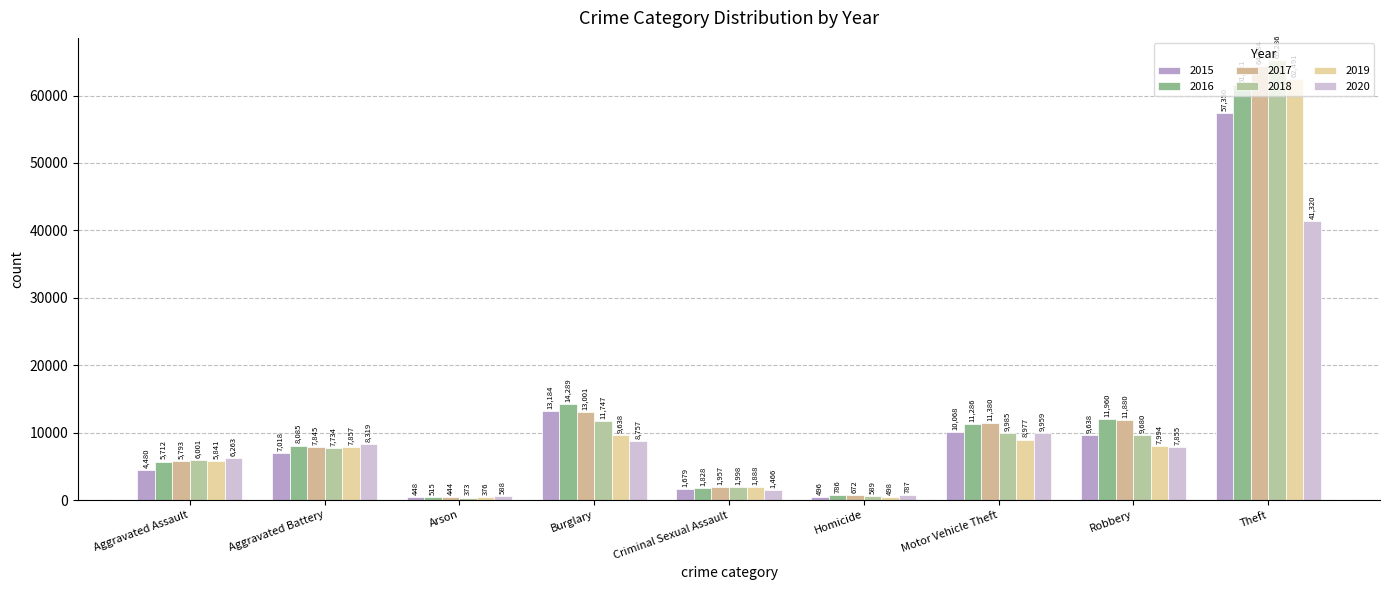

What position from the right is Robbery?

2